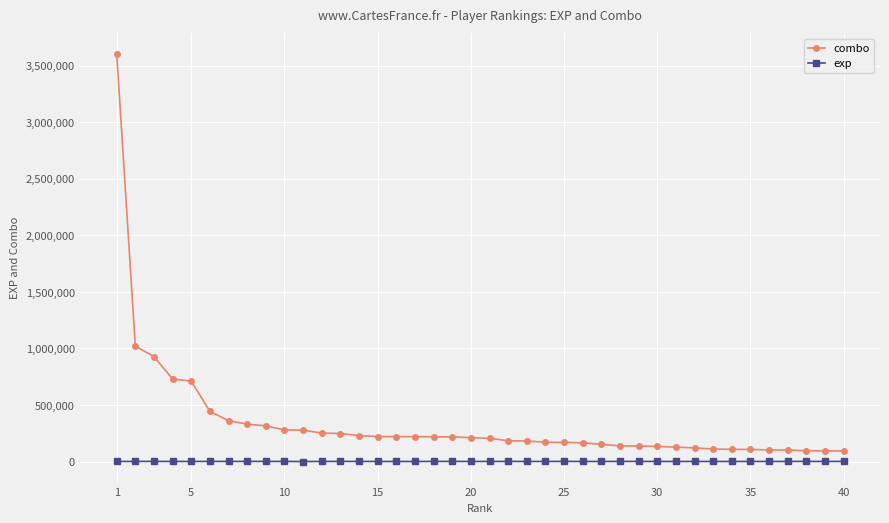

What is the maximum value for exp?

3607088